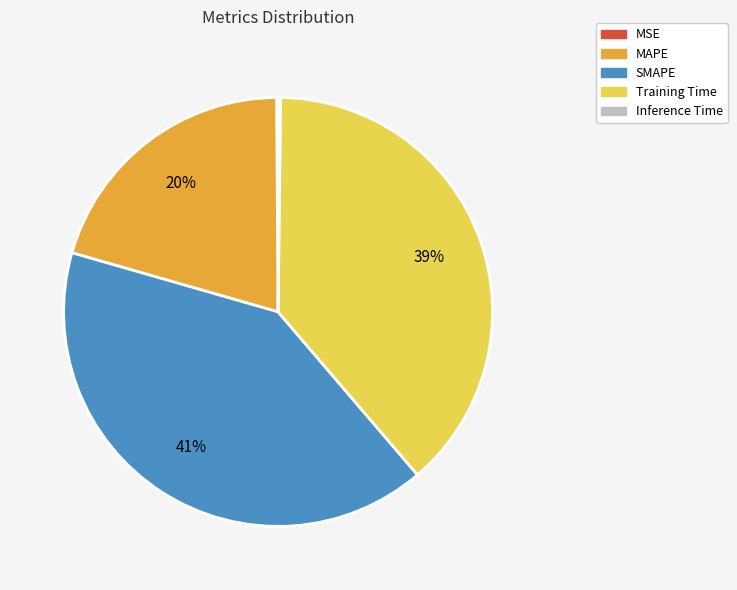

To the nearest percent, what is the average slice percentage?

20%